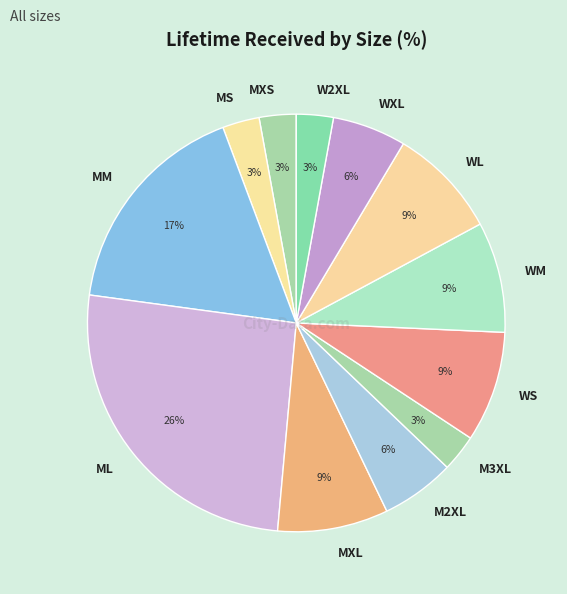

Is there a majority slice in this chart?

No